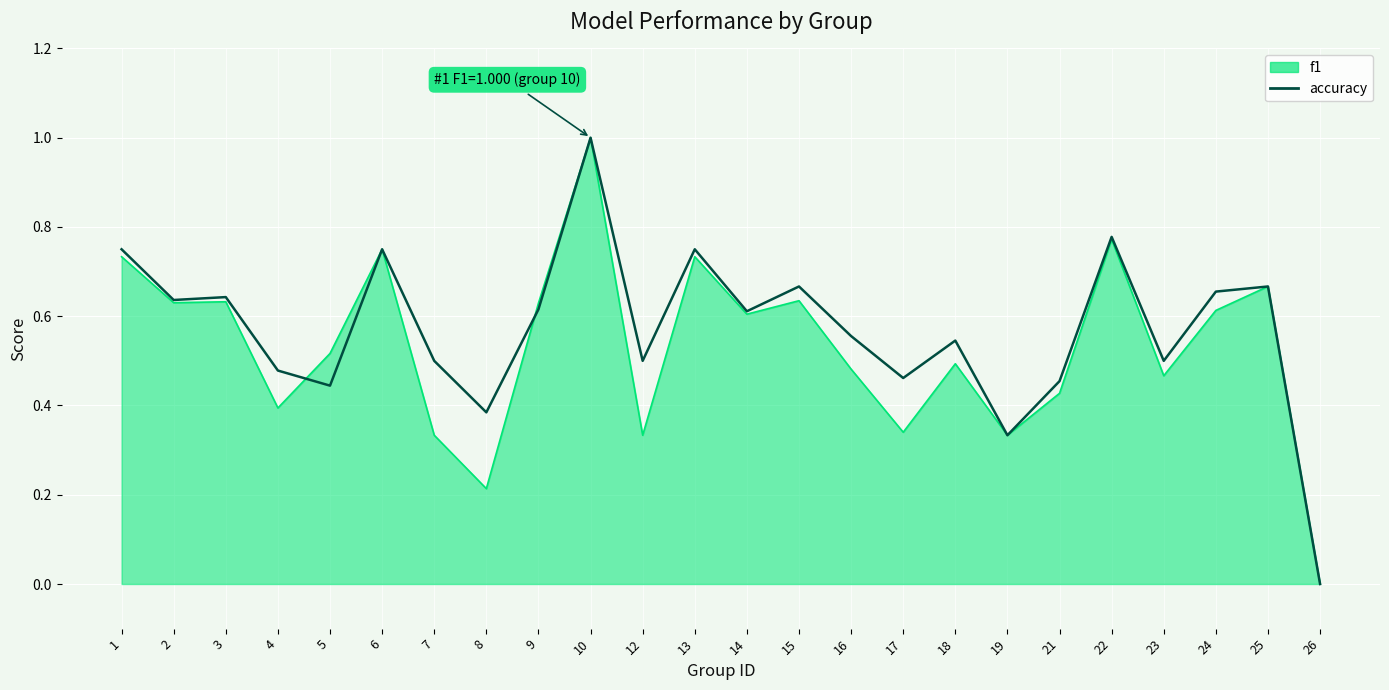

Rank the categories by value from highest to lowest.

10, 22, 1, 6, 13, 15, 25, 24, 3, 2, 9, 14, 16, 18, 7, 12, 23, 4, 17, 21, 5, 8, 19, 26